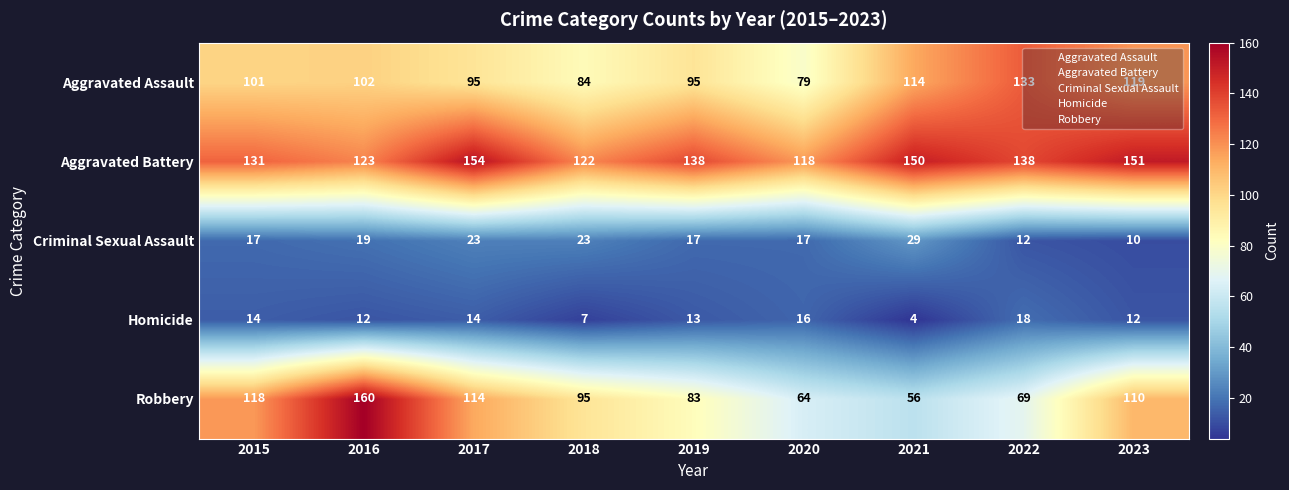

The Aggravated Assault series shows 21 at 2020. True or false?

False